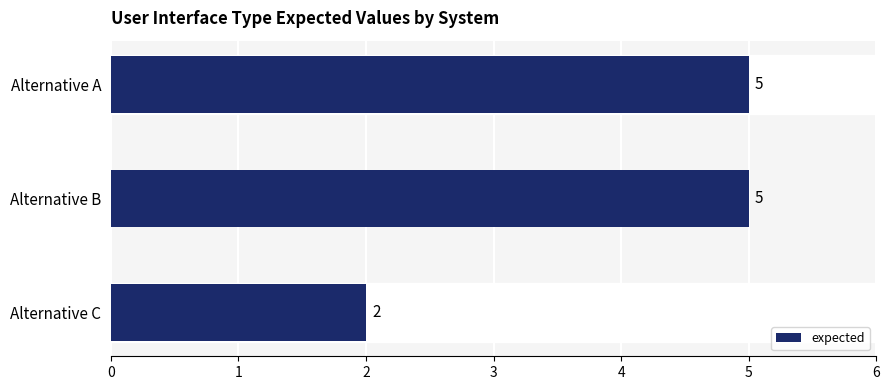

Count the number of categories in the chart.

3